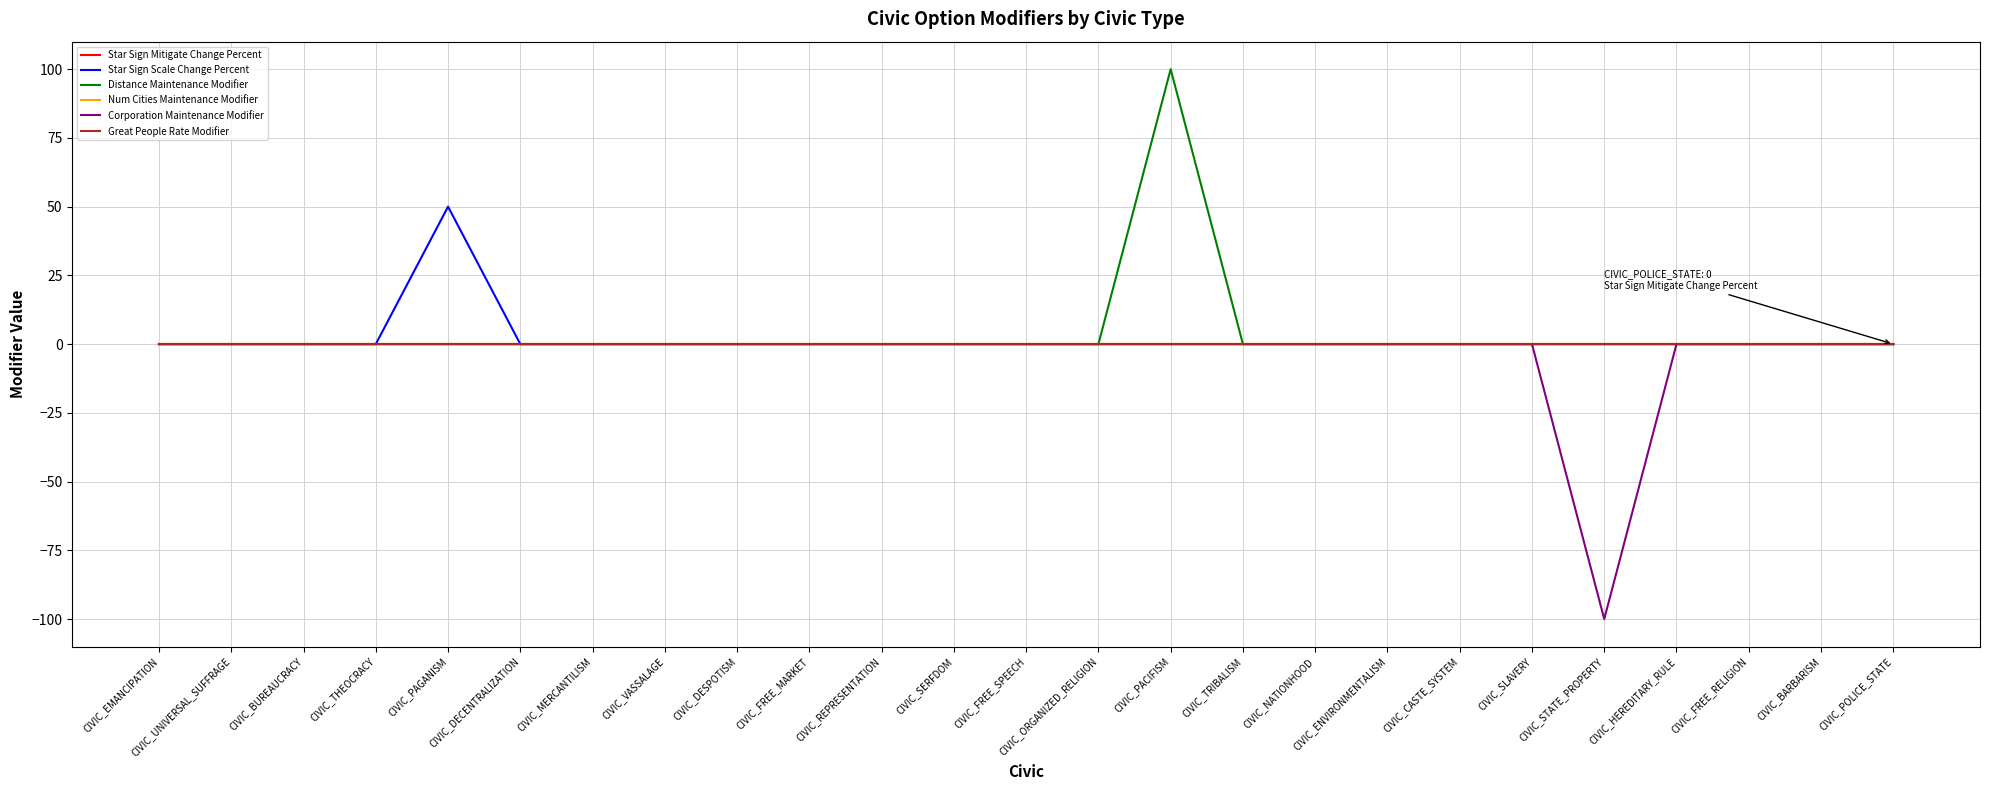

What is the average value of the Star Sign Scale Change Percent series?

2